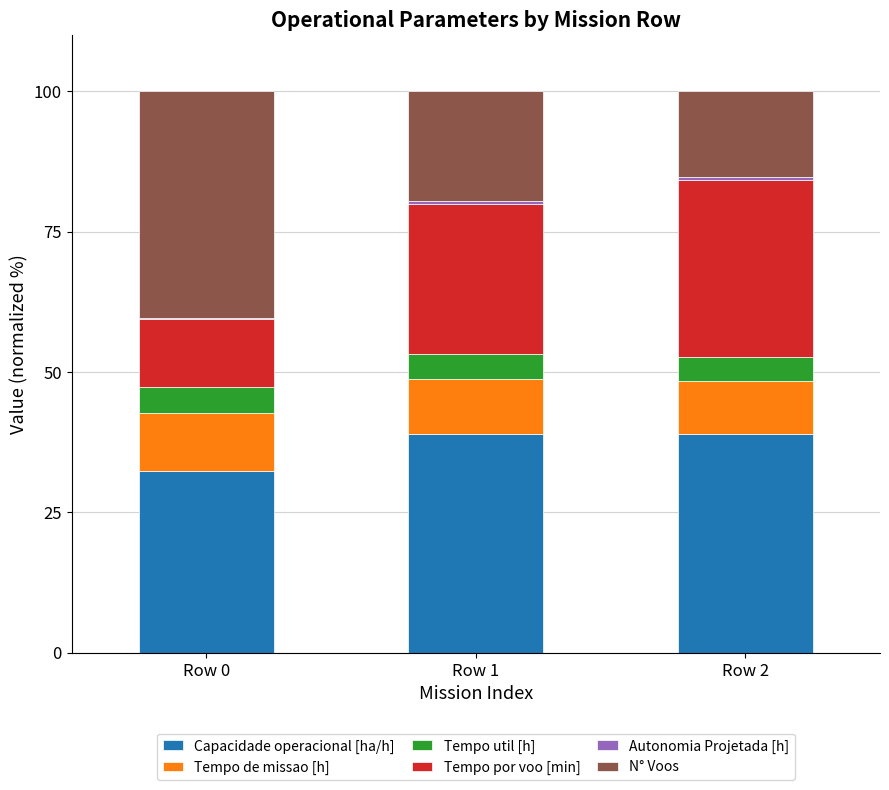

How many series are shown in this chart?

6